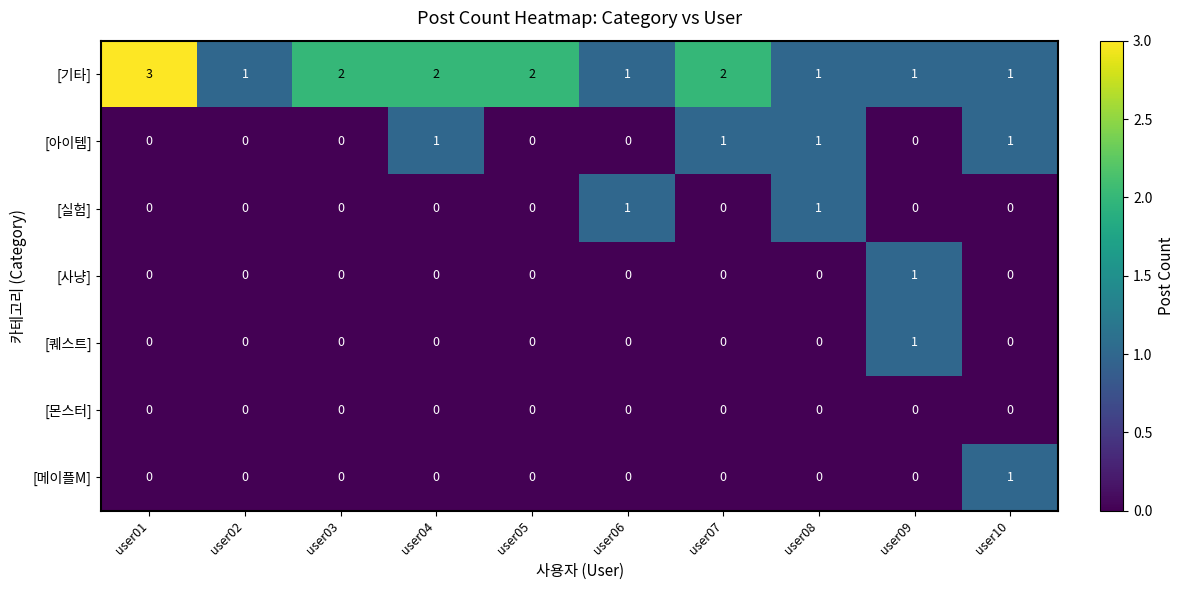

What is the spread (max minus min) of values at user03?

2